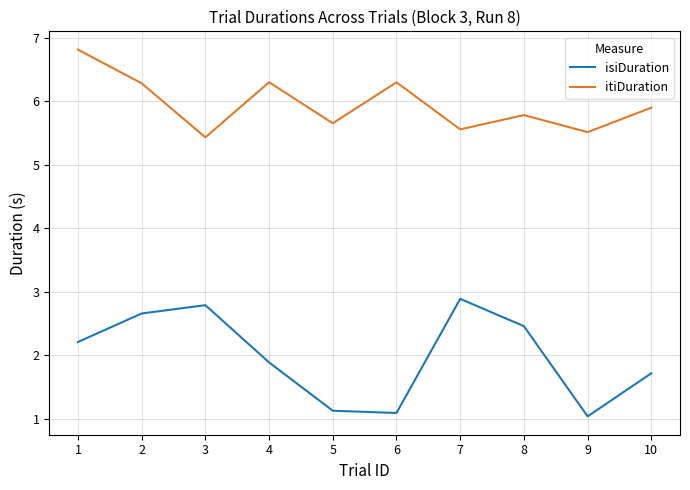

What is the difference between the highest and lowest values at 8?

3.3